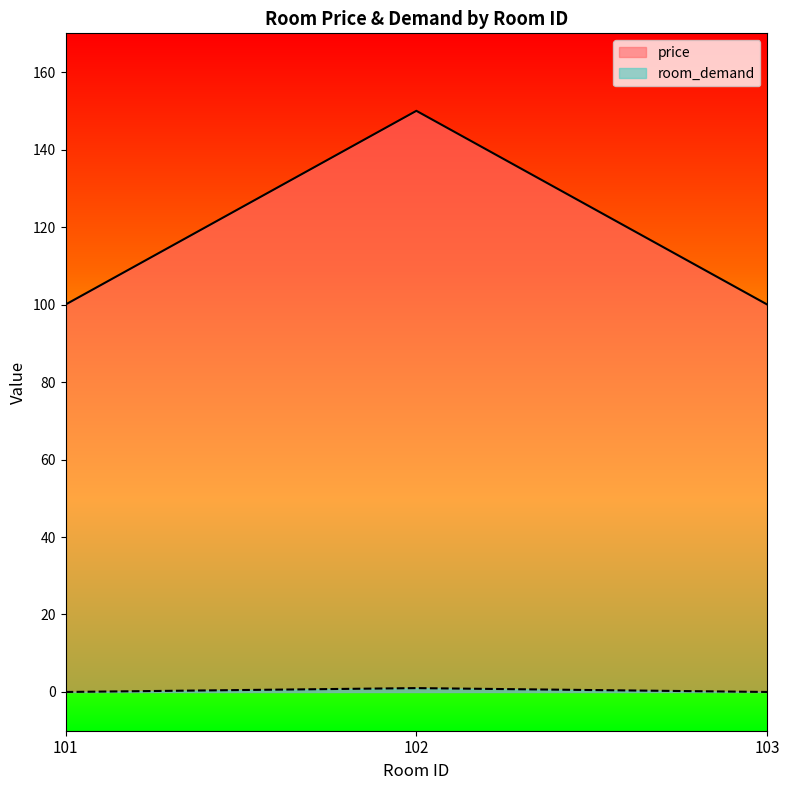

At how many categories does at least one series exceed 55?

3